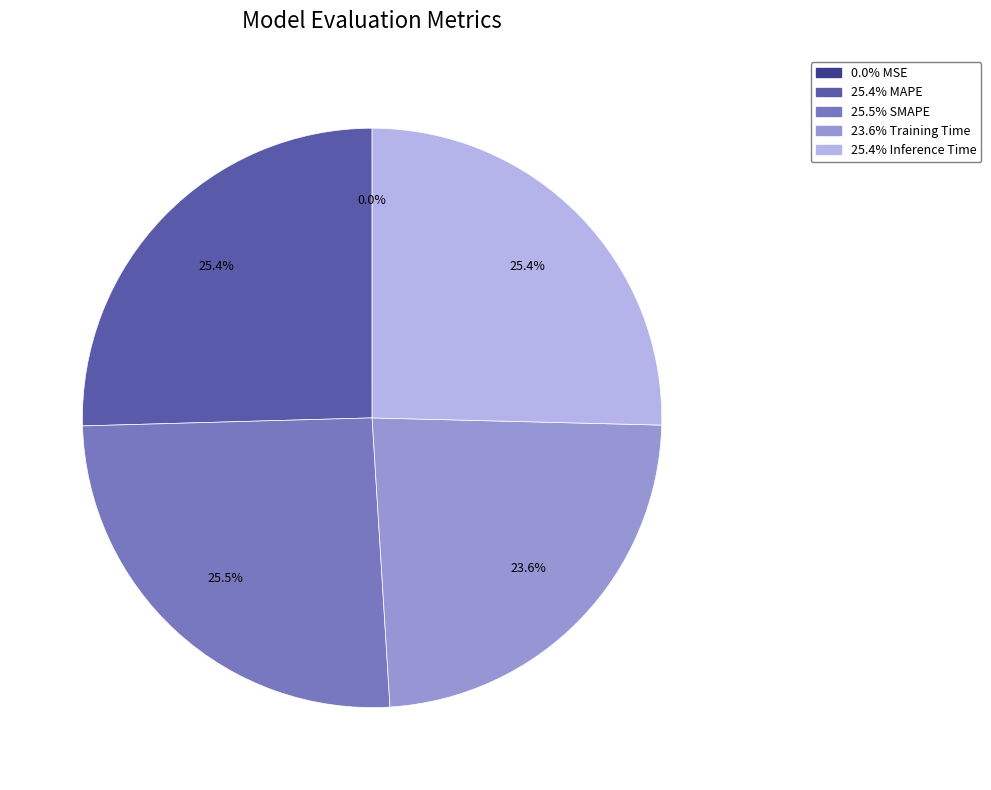

Does any single category account for the majority?

No